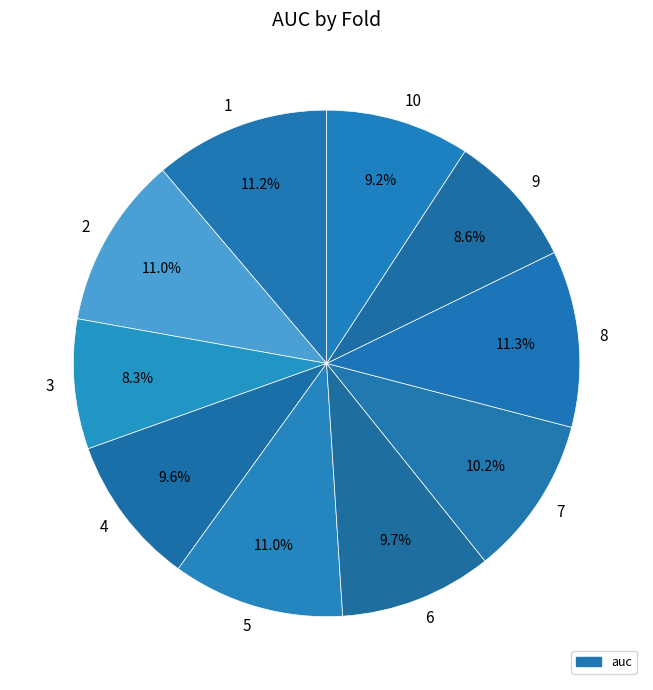

Do 2 and 7 together represent more than half of the pie?

No